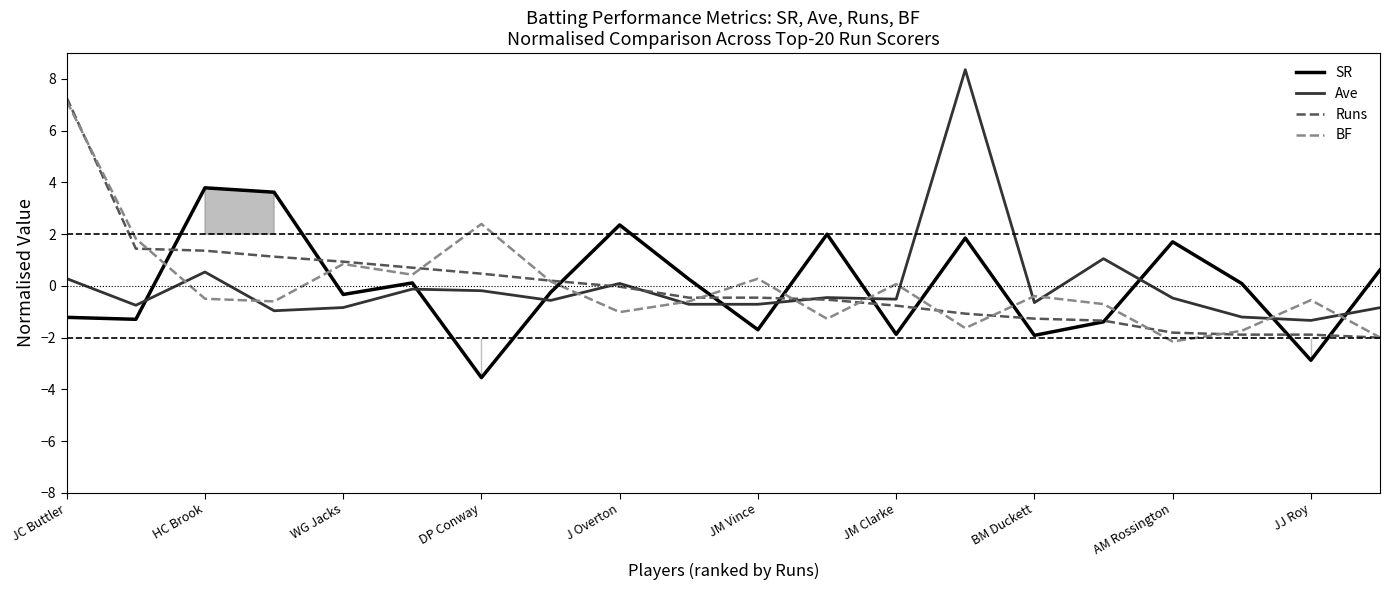

True or false: BF has a value of -1.3 at 11.

True